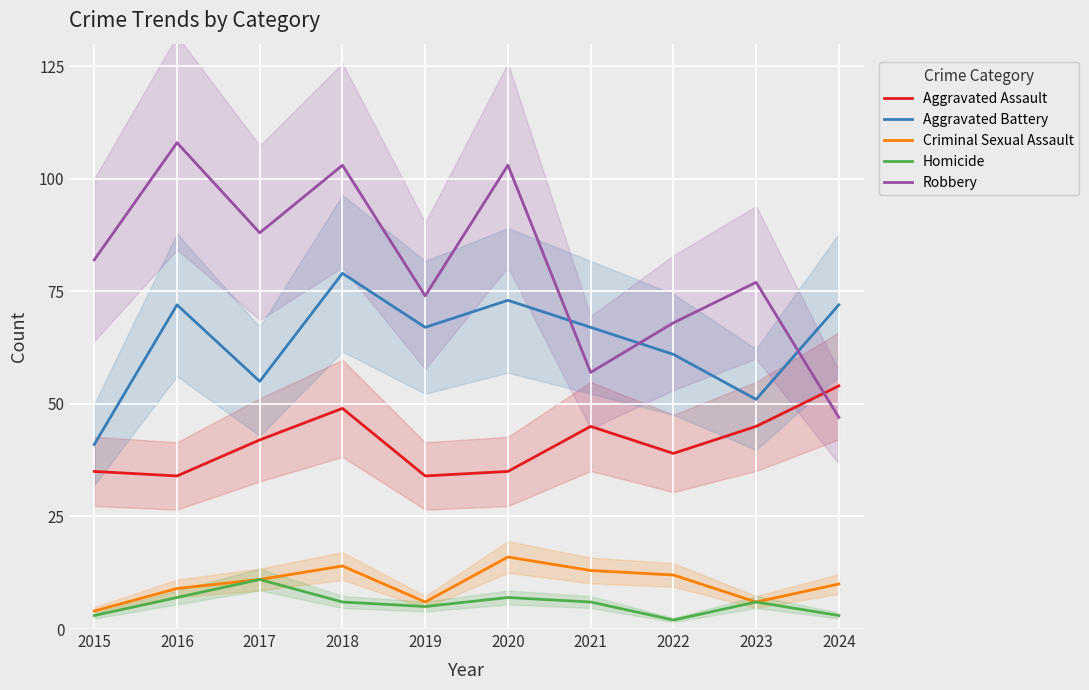

Which series has the largest total across all categories?

Robbery